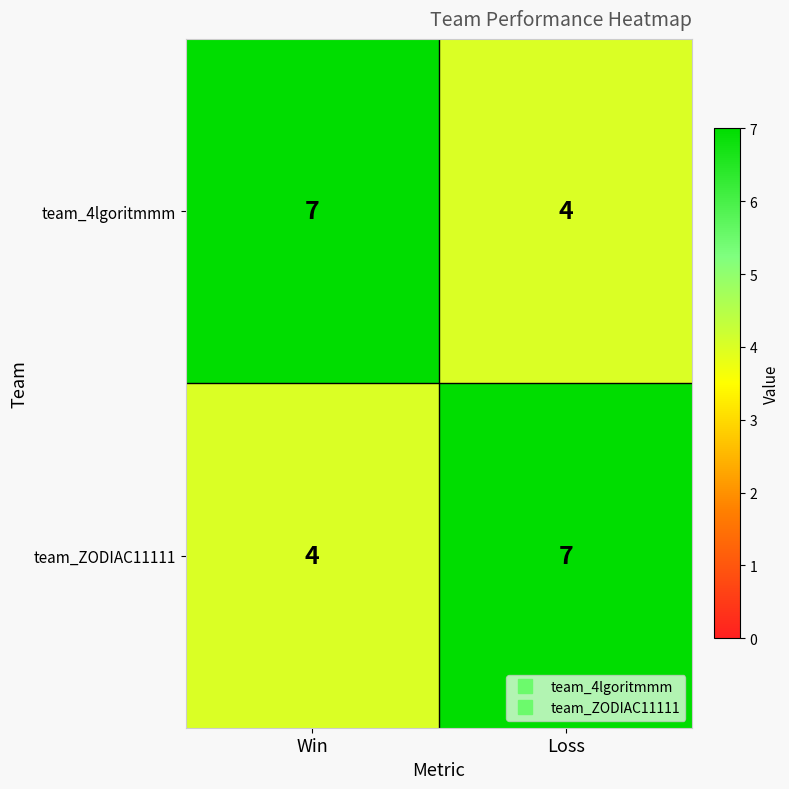

What is the spread (max minus min) of values at Loss?

3